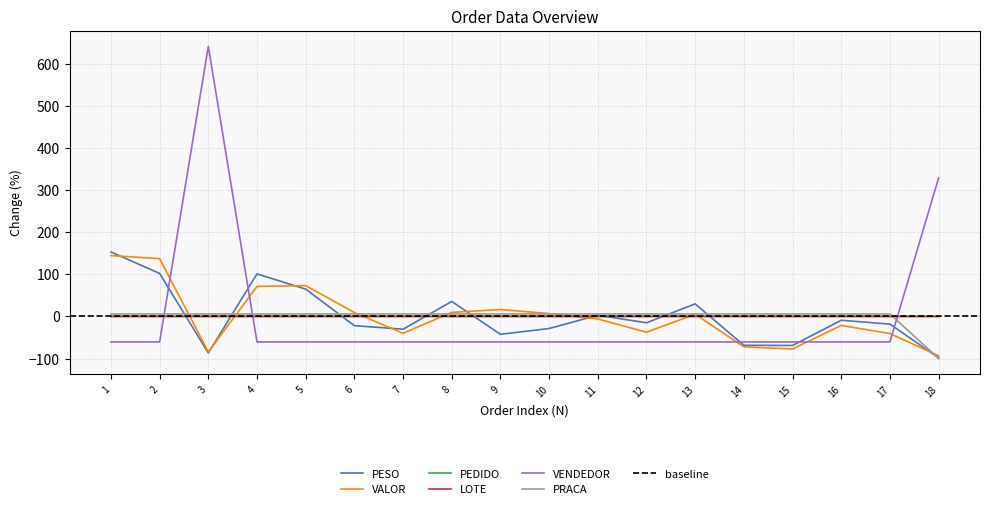

How many values in the PESO series exceed -15?

8